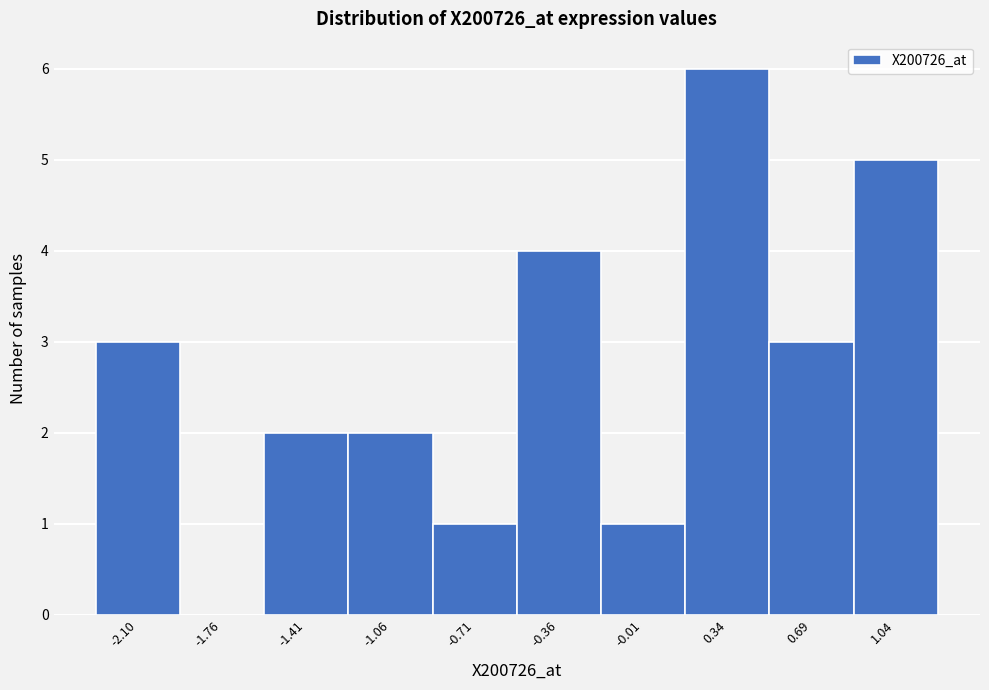

Reading left to right, extract all data points from this chart.

-2.10=3	-1.76=0	-1.41=2	-1.06=2	-0.71=1	-0.36=4	-0.01=1	0.34=6	0.69=3	1.04=5